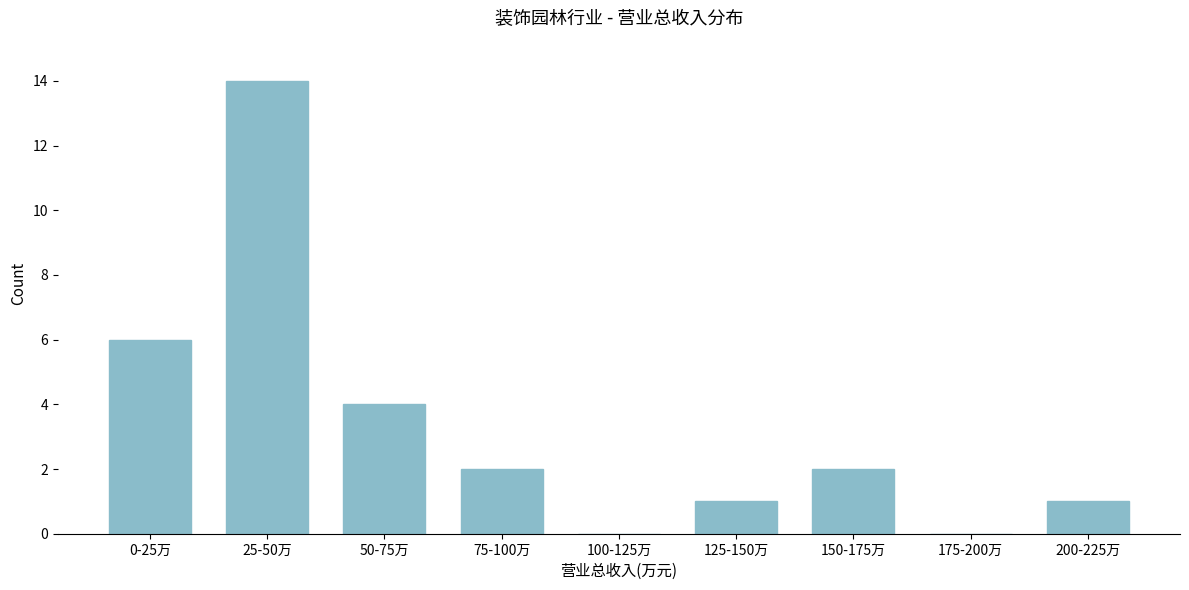

Reading left to right, what are all the values shown in this chart?

0-25万=6	25-50万=14	50-75万=4	75-100万=2	100-125万=0	125-150万=1	150-175万=2	175-200万=0	200-225万=1